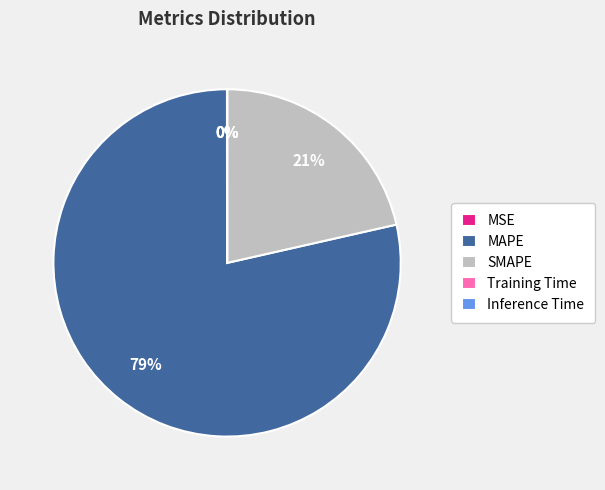

Do MAPE and SMAPE together represent more than half of the pie?

Yes